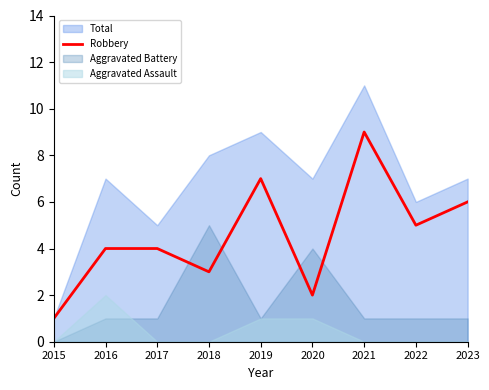

Does the chart have visible grid lines?

No